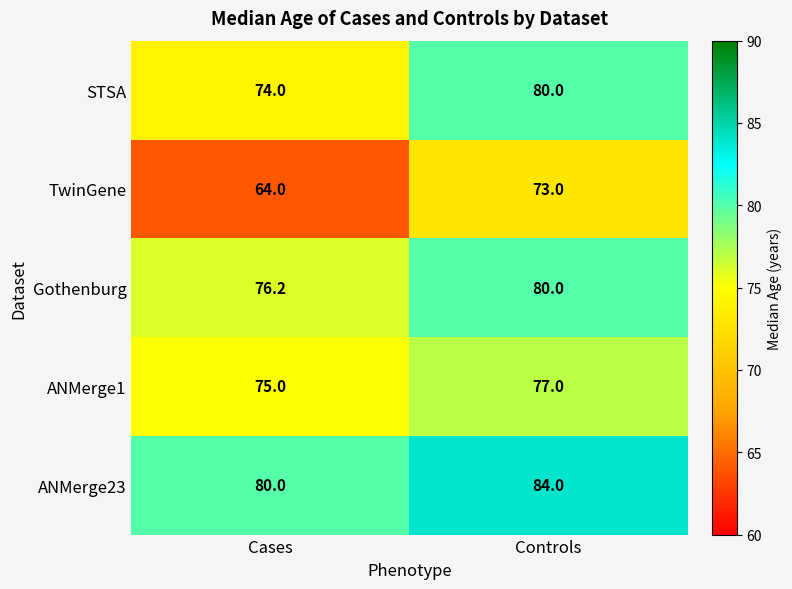

At which category is the sum across all series the highest?

Controls